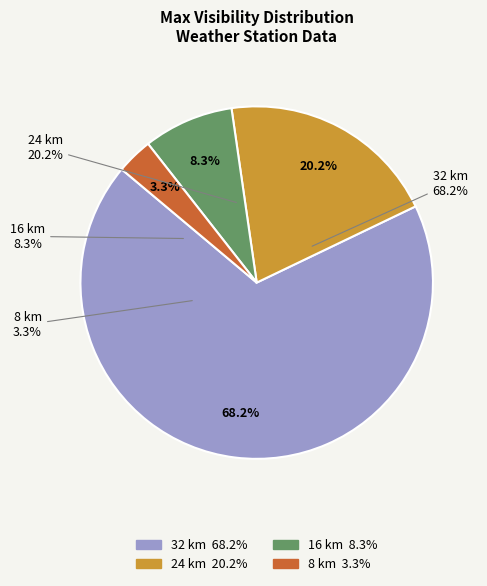

How many segments does this pie chart have?

4